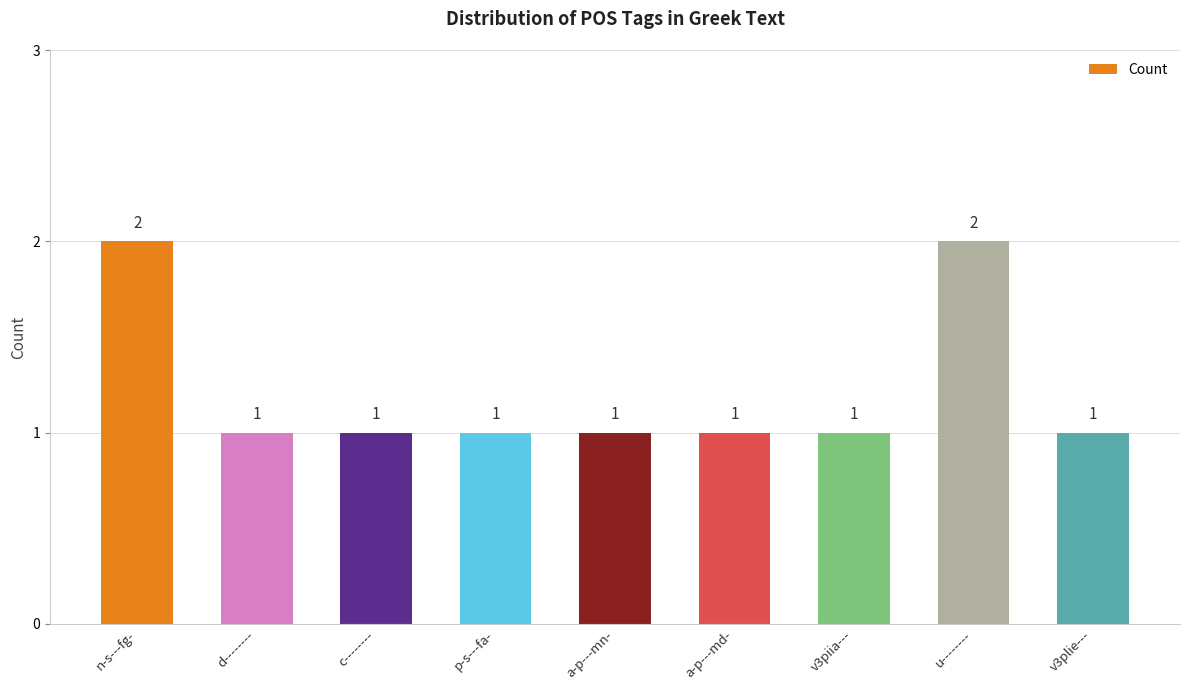

What is the greatest value displayed?

2